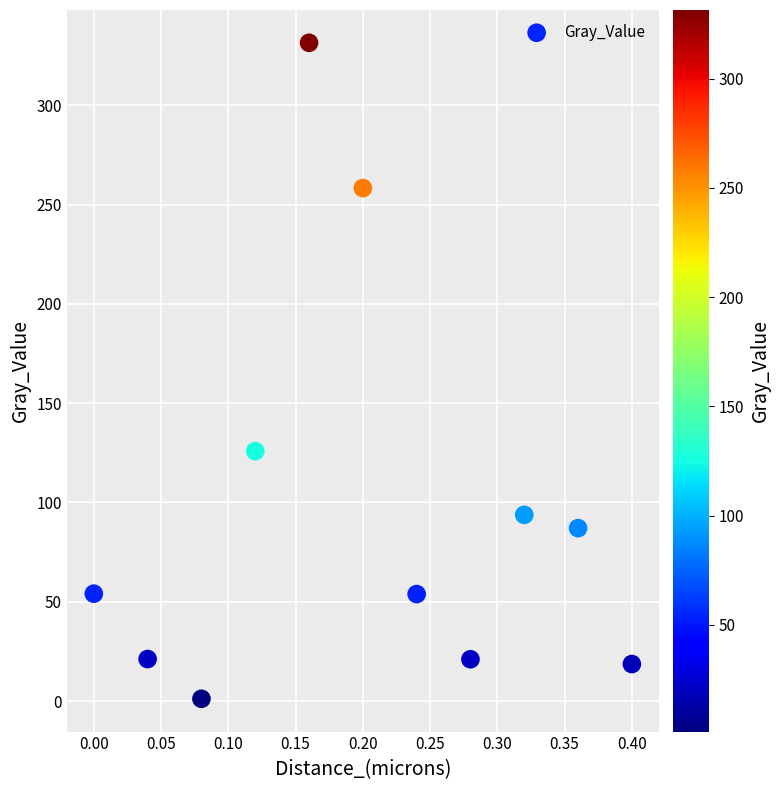

What is the range of X values (max minus min)?

0.4